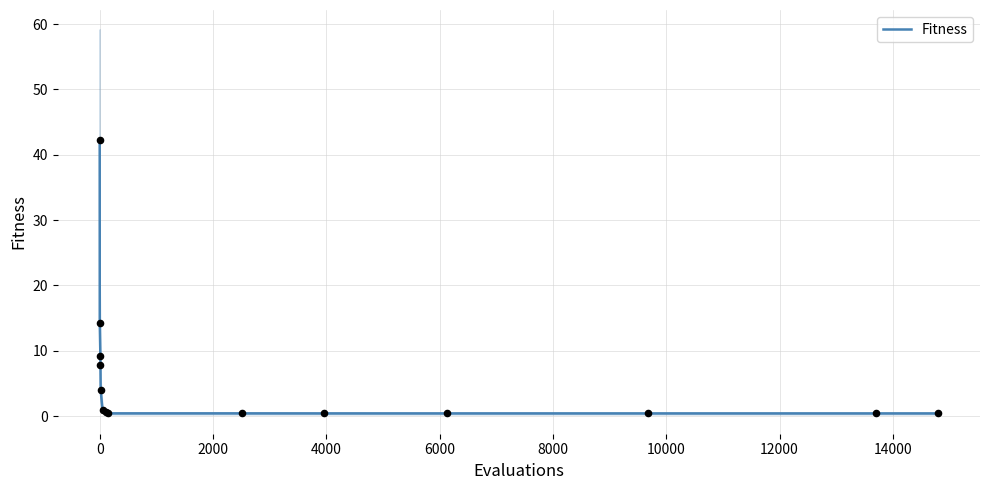

What is the highest value of the Fitness series?

42.3